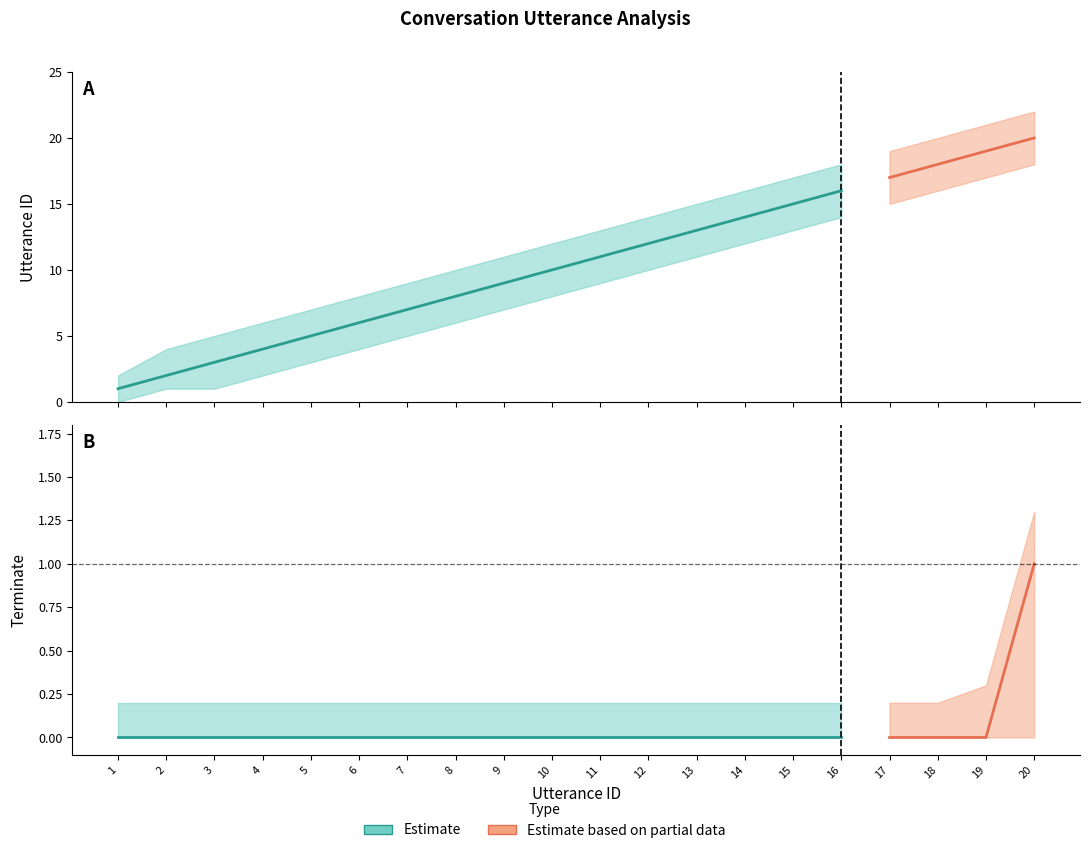

Between 20 and 9, which is larger?

20